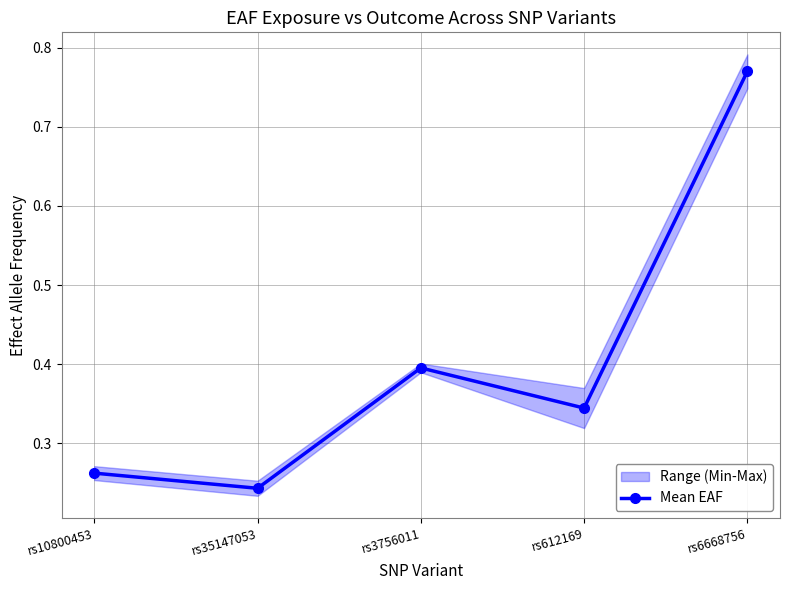

Which category has the lowest value across all series?

rs35147053